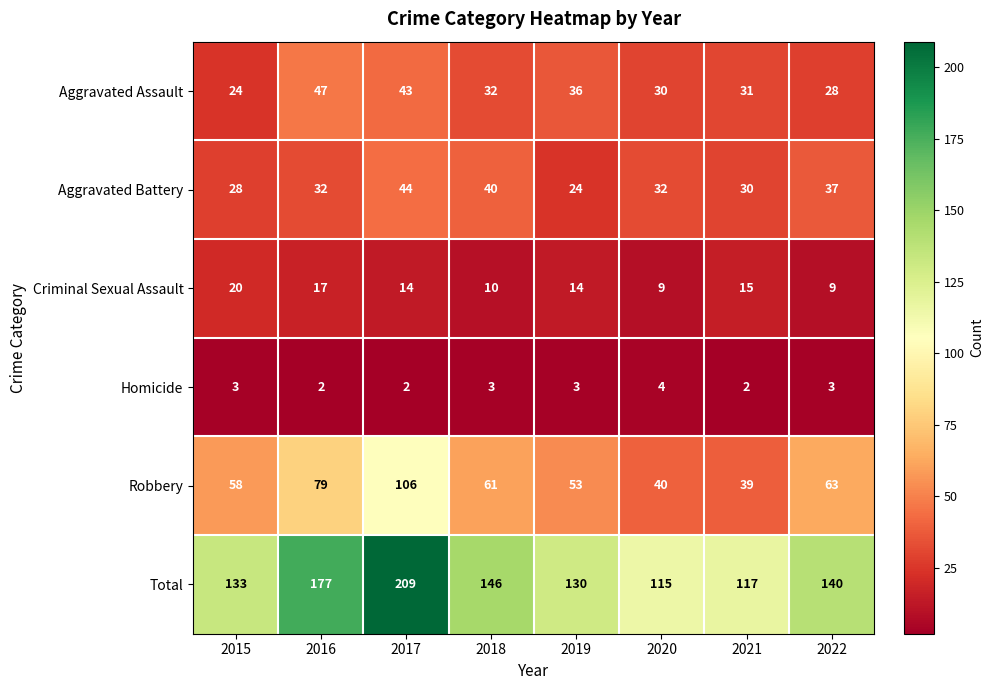

The Robbery series shows 86 at 2015. True or false?

False